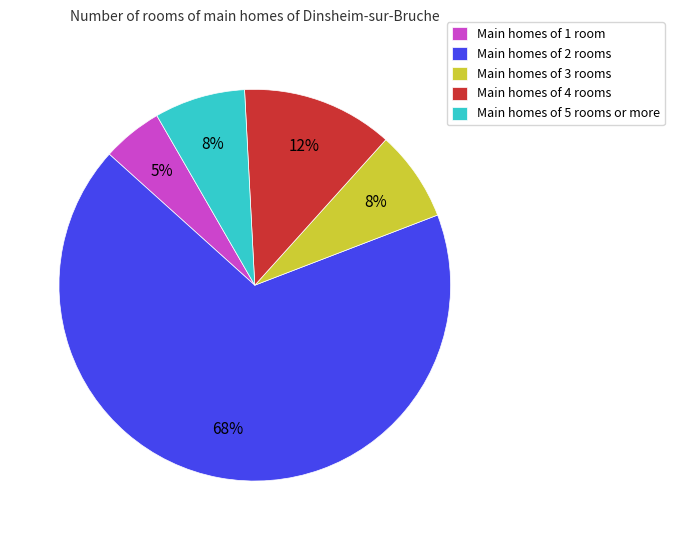

The Main homes of 3 rooms slice represents 1% of the pie. True or false?

False